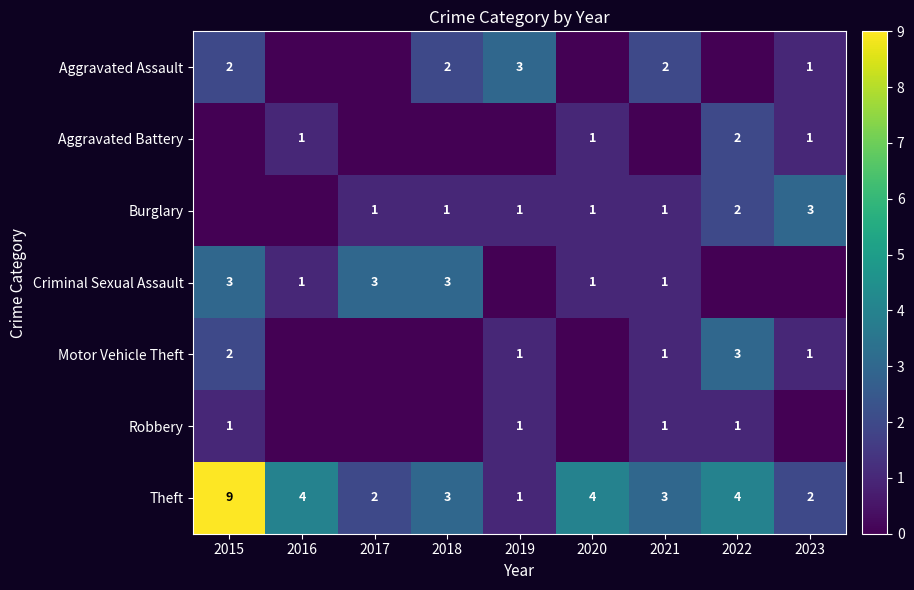

Is it true that Criminal Sexual Assault equals 0 at 2016?

False